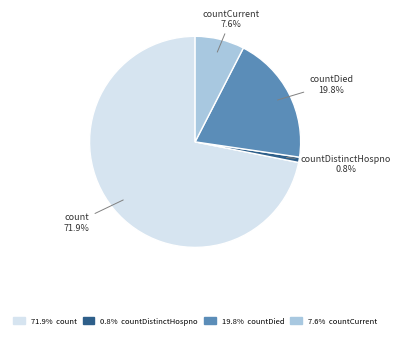

Is there any slice that represents more than half of the pie?

Yes